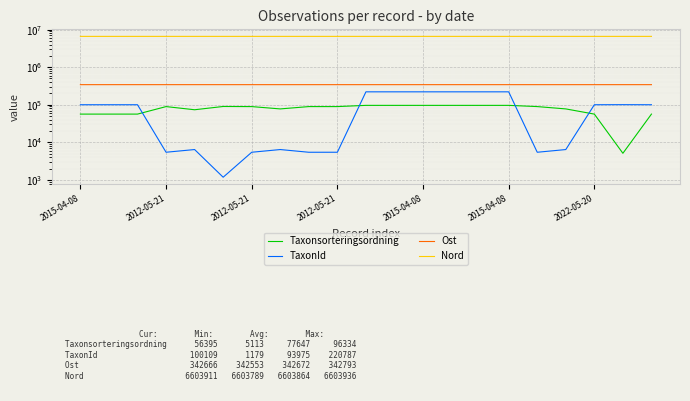

What are all the series names shown in the legend?

Taxonsorteringsordning, TaxonId, Ost, Nord